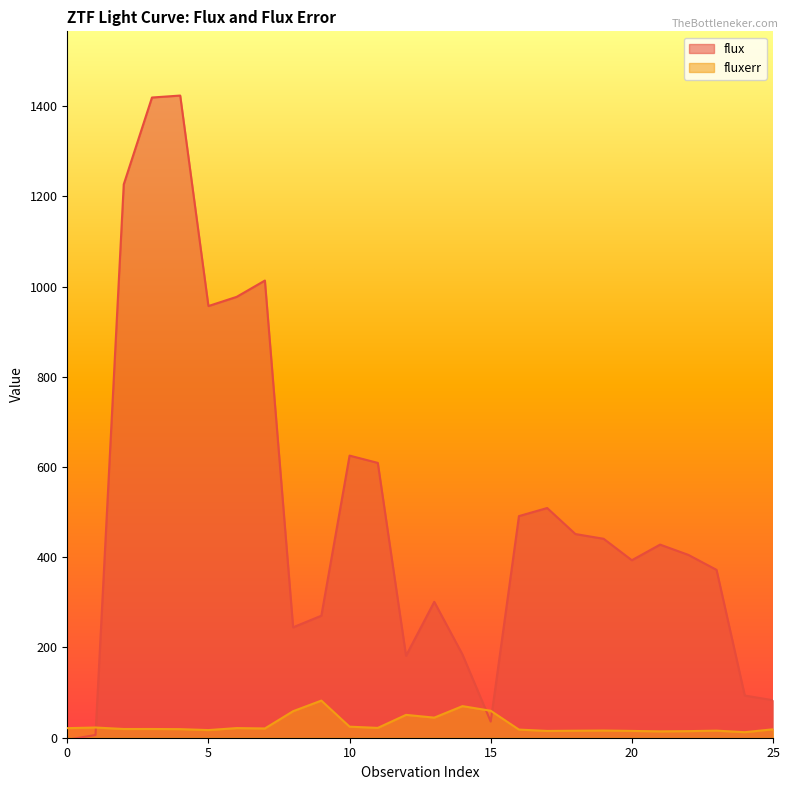

How many interior local peaks does the flux series have?

6